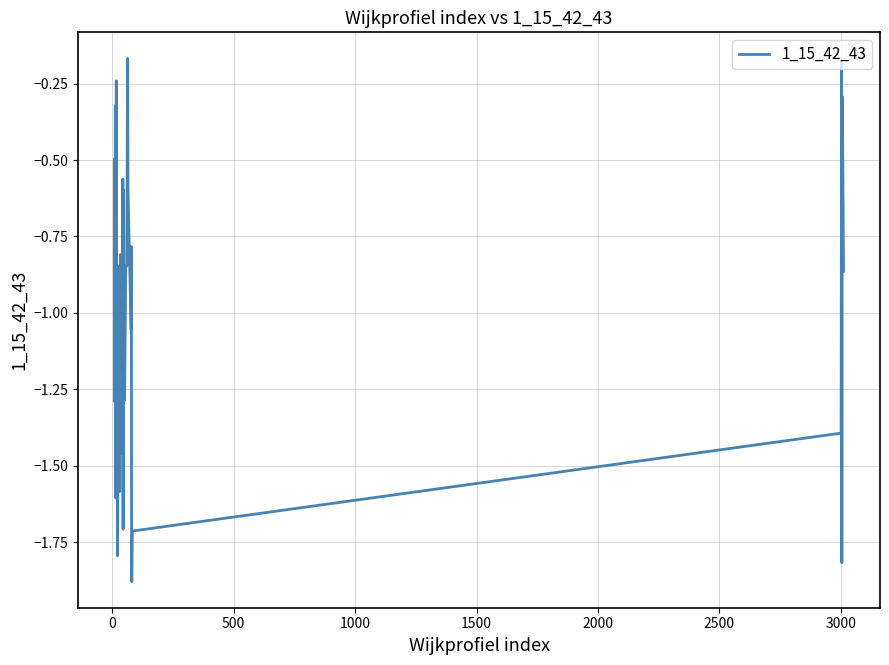

What is the difference between the maximum and minimum values?

1.7